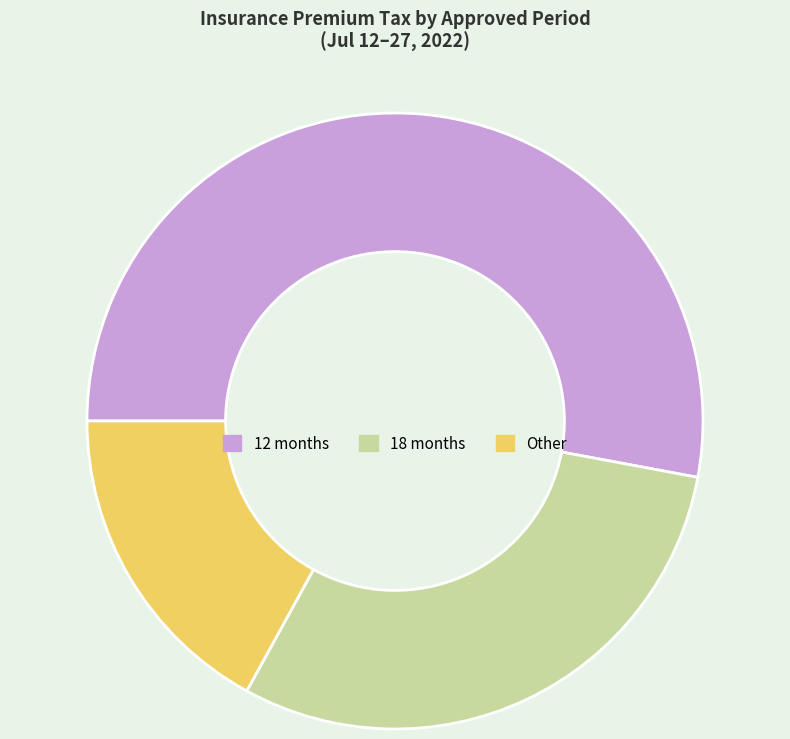

Rank the categories by value from highest to lowest.

12 months, 18 months, Other